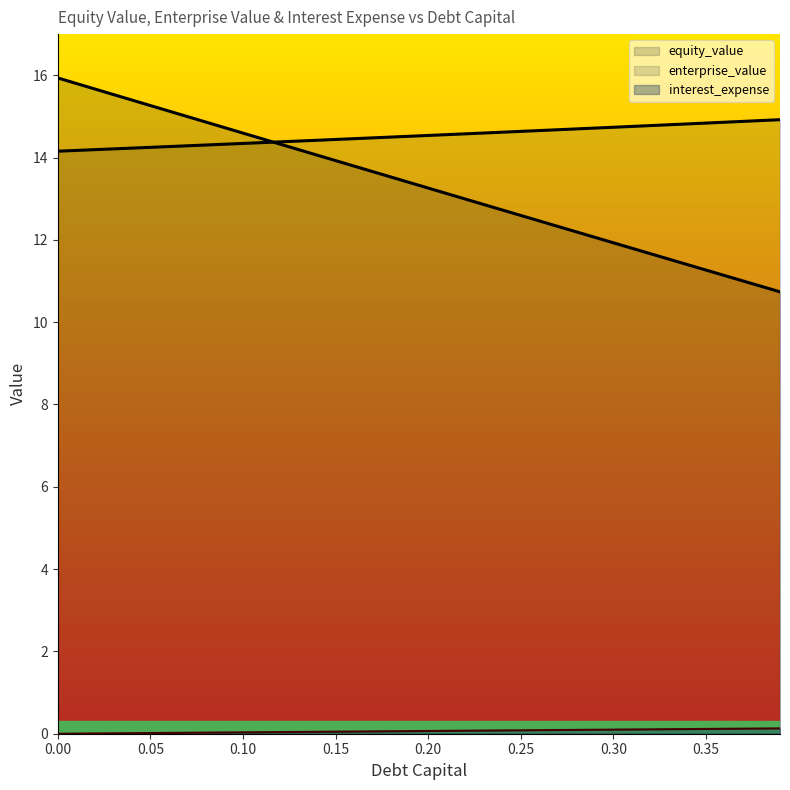

What position from the left is 0.19?

20